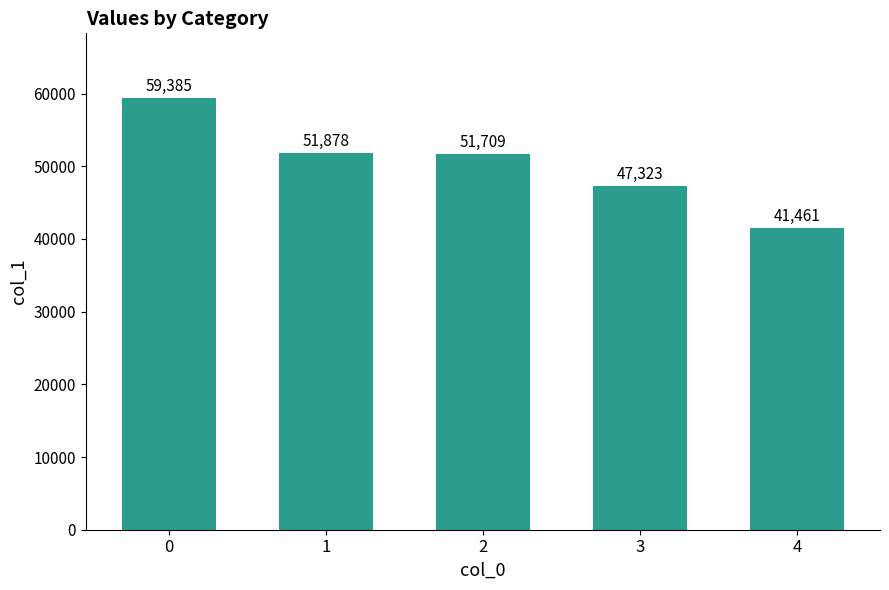

How many data points does each series have?

5